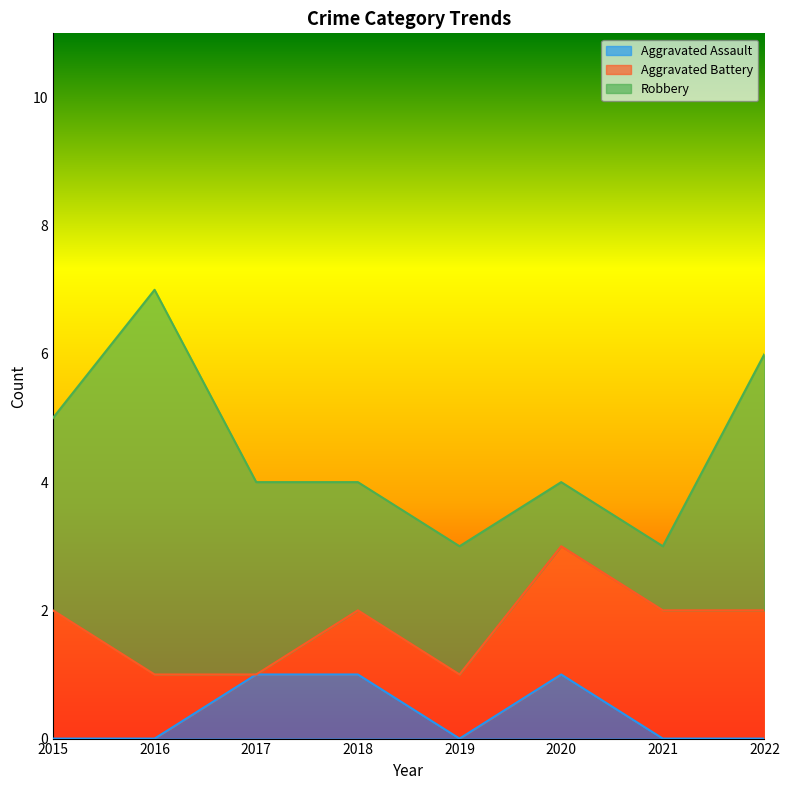

Is it true that Robbery equals 3 at 2019?

False